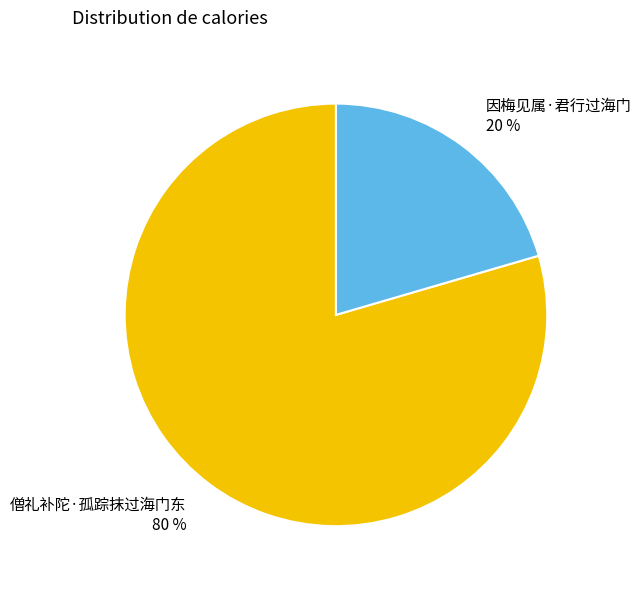

To the nearest percent, what is the combined percentage of 僧礼补陀·孤踪抹过海门东 and 因梅见属·君行过海门?

100%